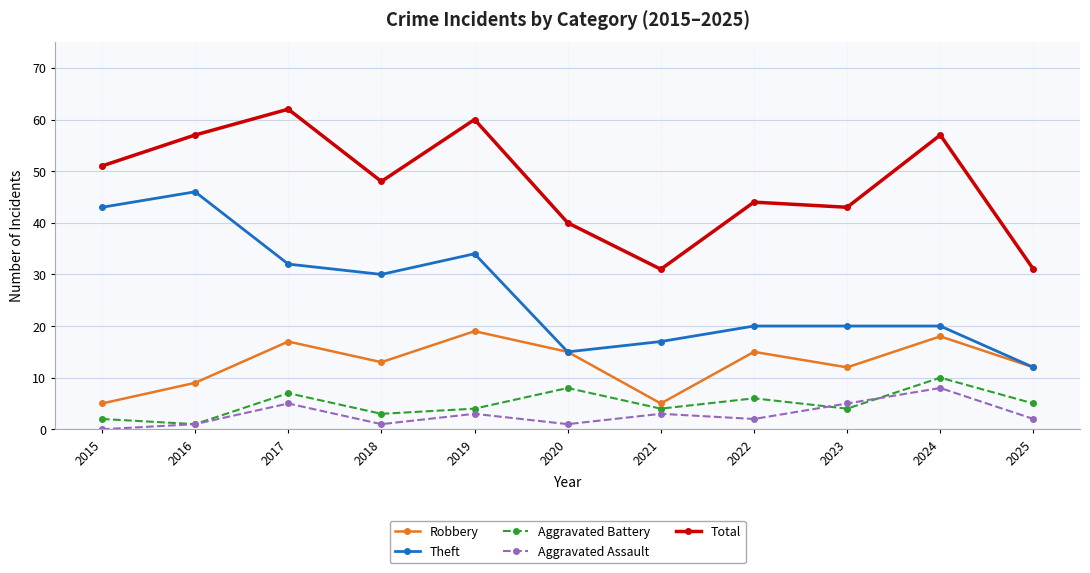

What is the approximate value of Aggravated Battery at 2018?

3